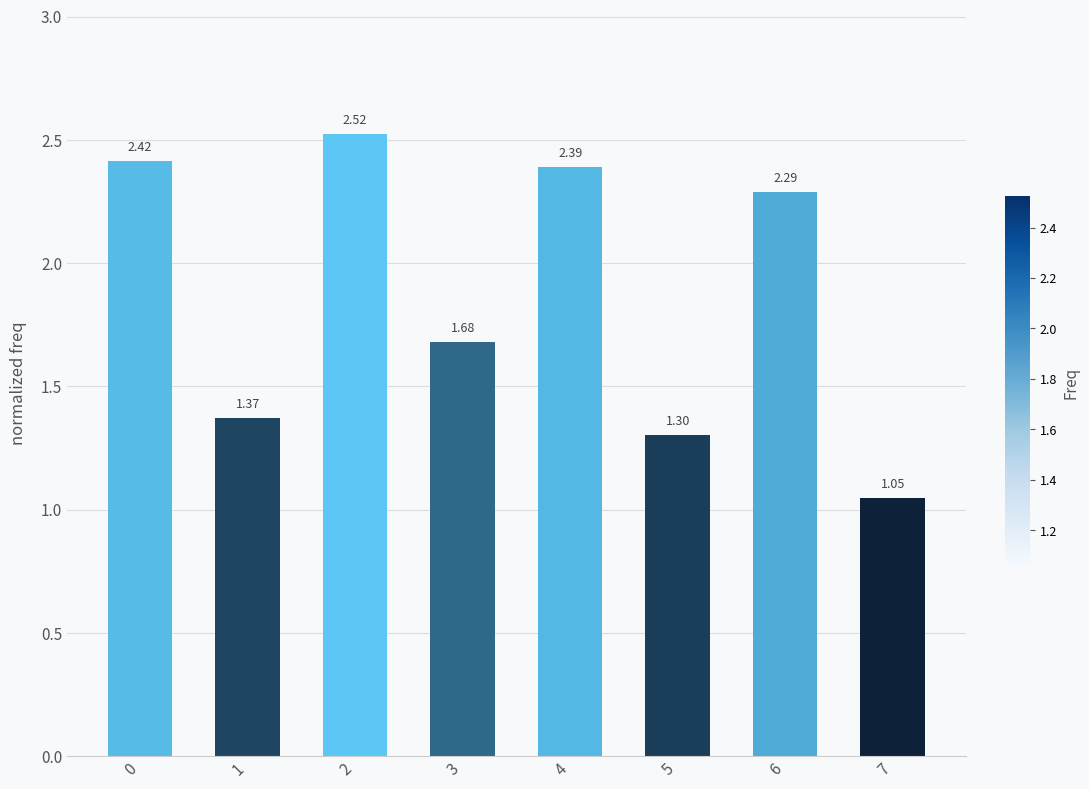

How many data points are above 2?

4